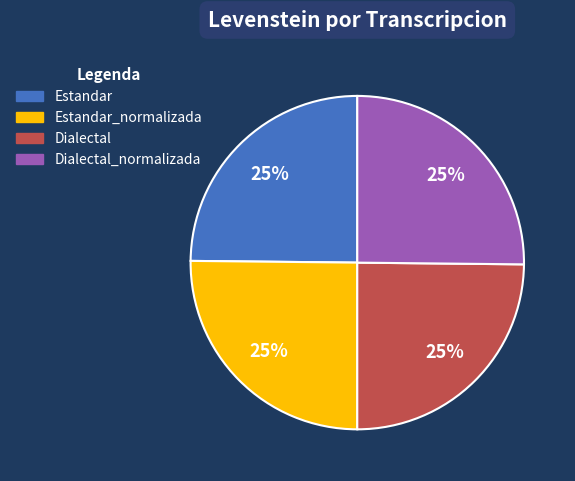

Is there a majority slice in this chart?

No